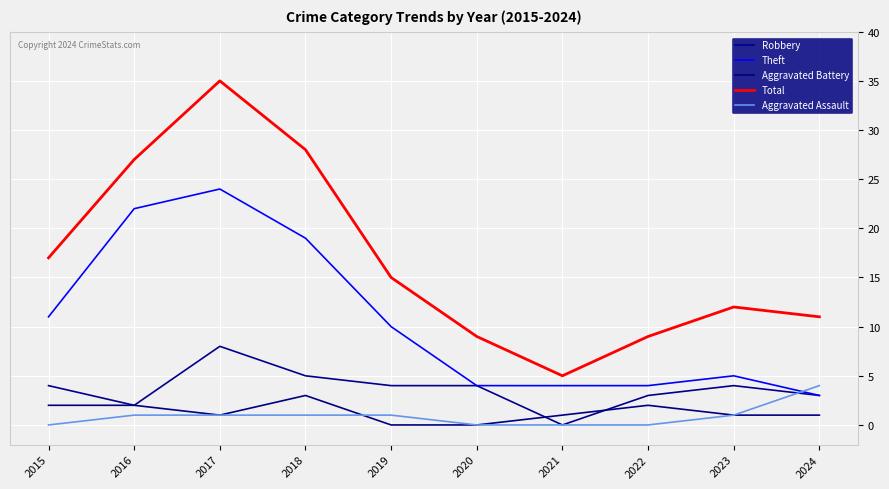

What is the lowest value of the Total series?

5